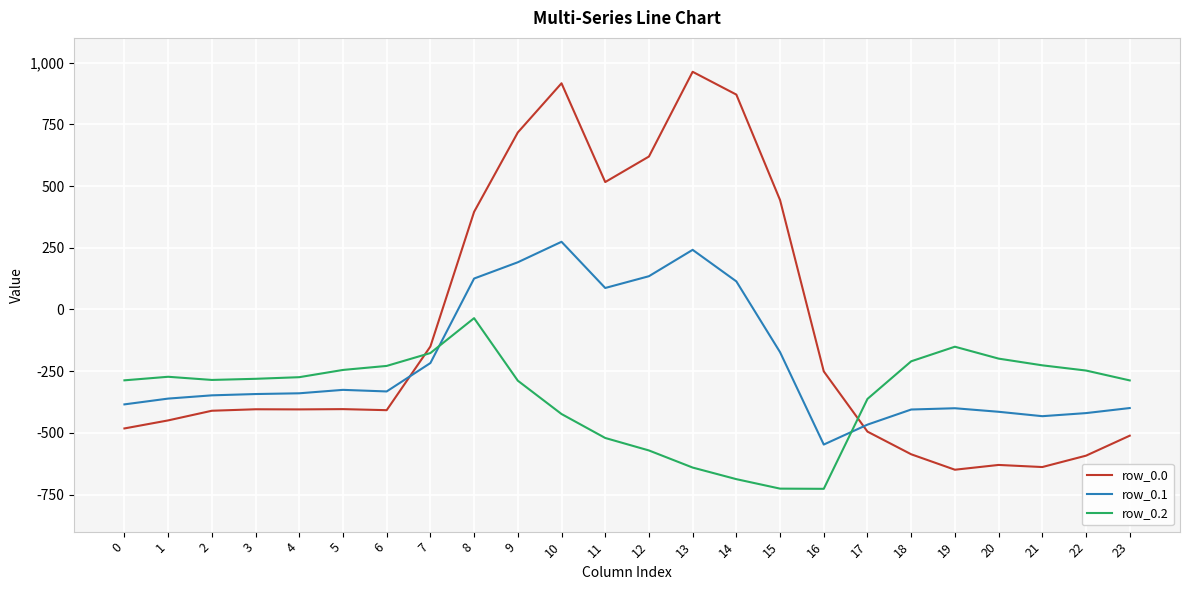

What is the greatest value displayed?

962.7